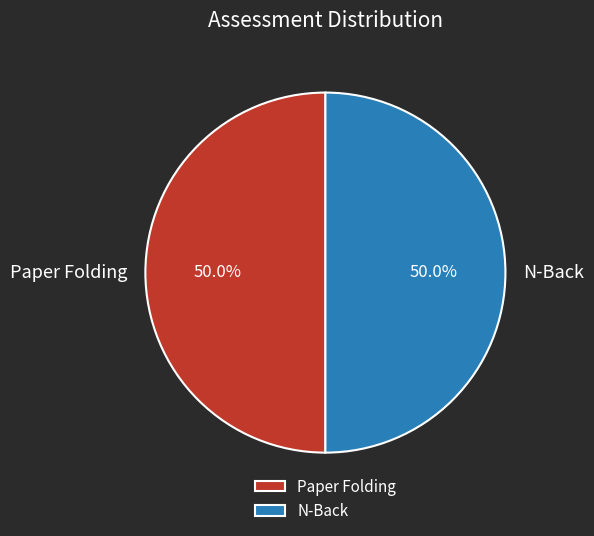

Approximately how many times larger is the value at Paper Folding compared to N-Back?

1.0